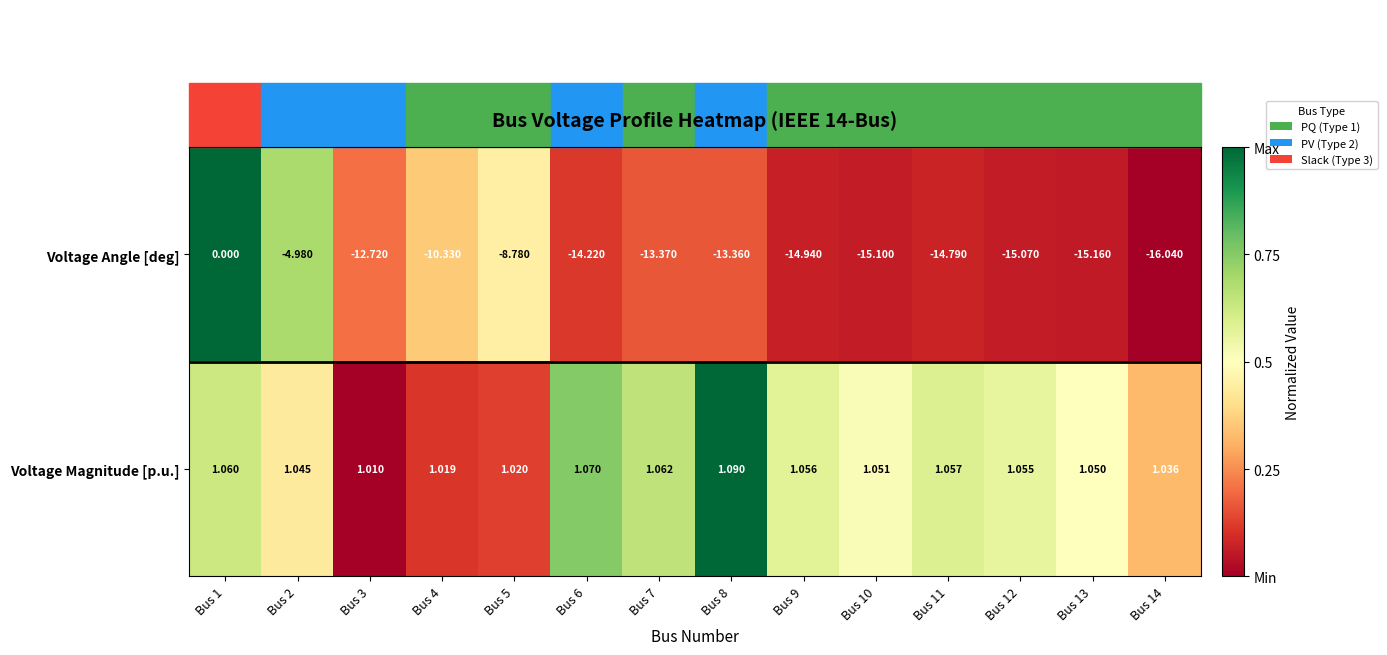

Which series has the largest range (max minus min)?

Voltage Angle [deg]